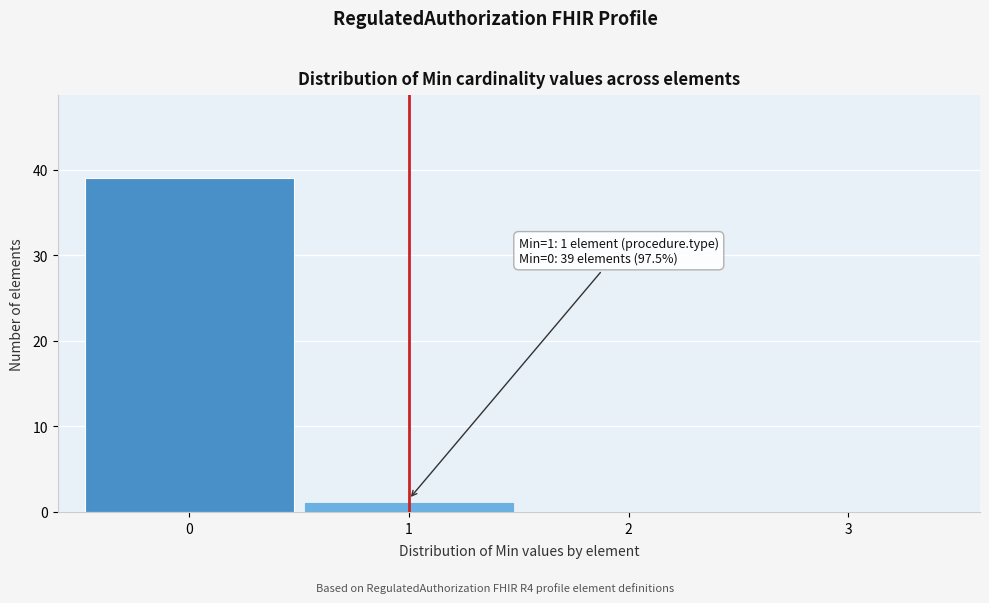

Over which range of the x-axis is the bar tallest?

-0.5 to 0.5